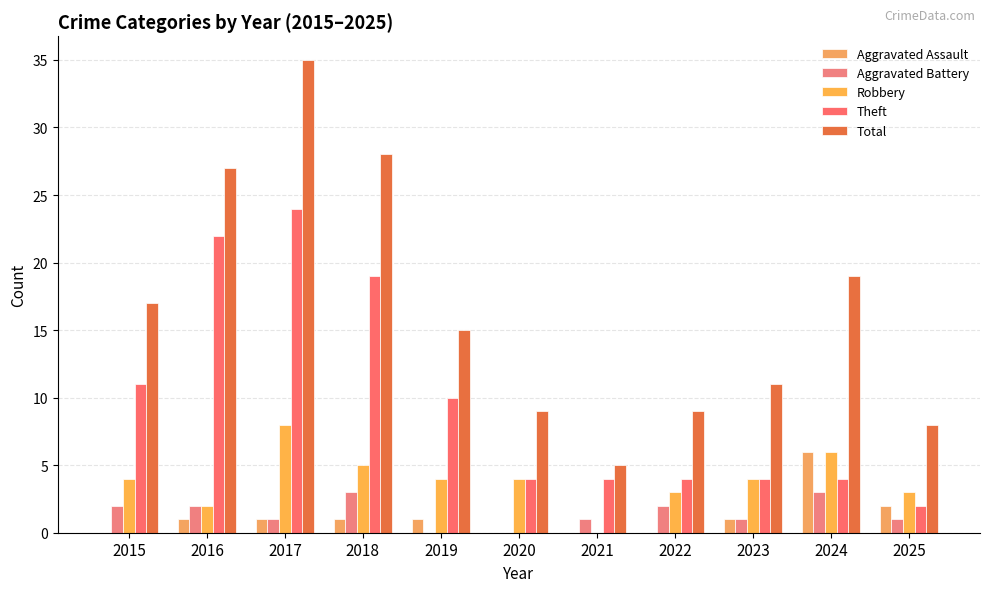

What is the difference between the second highest and minimum values in the Total series?

23